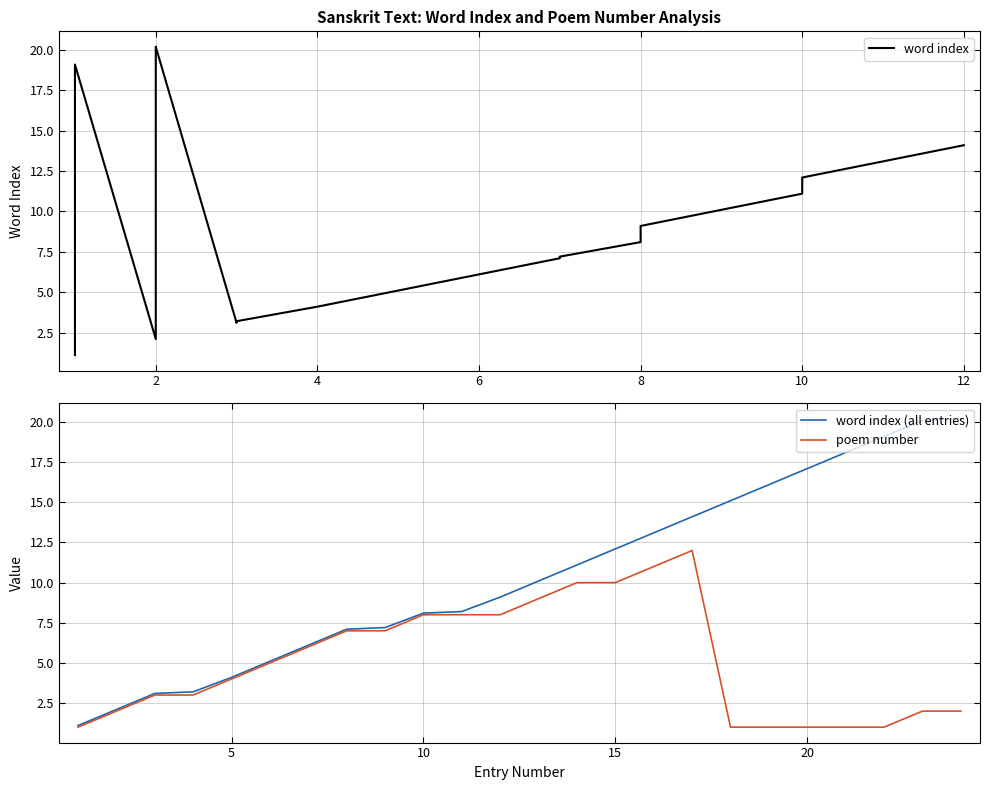

How many lines are shown in the chart?

3